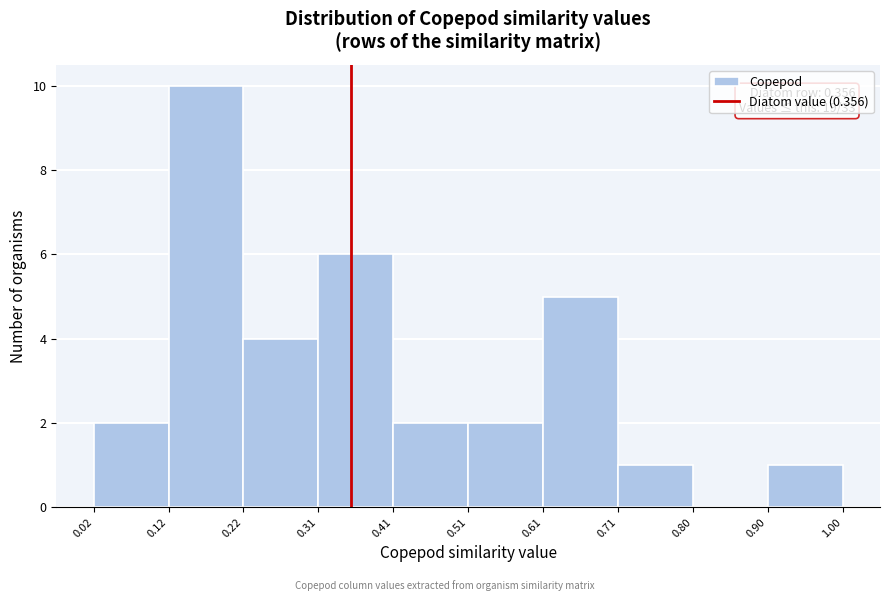

Which range on the x-axis has the tallest bar?

0.12 to 0.22